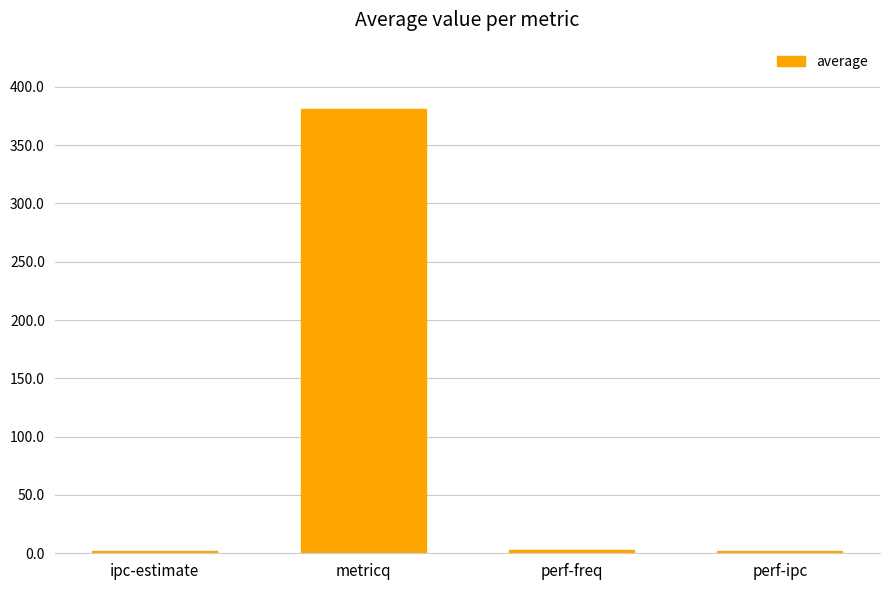

Which category has the highest value across all series?

metricq